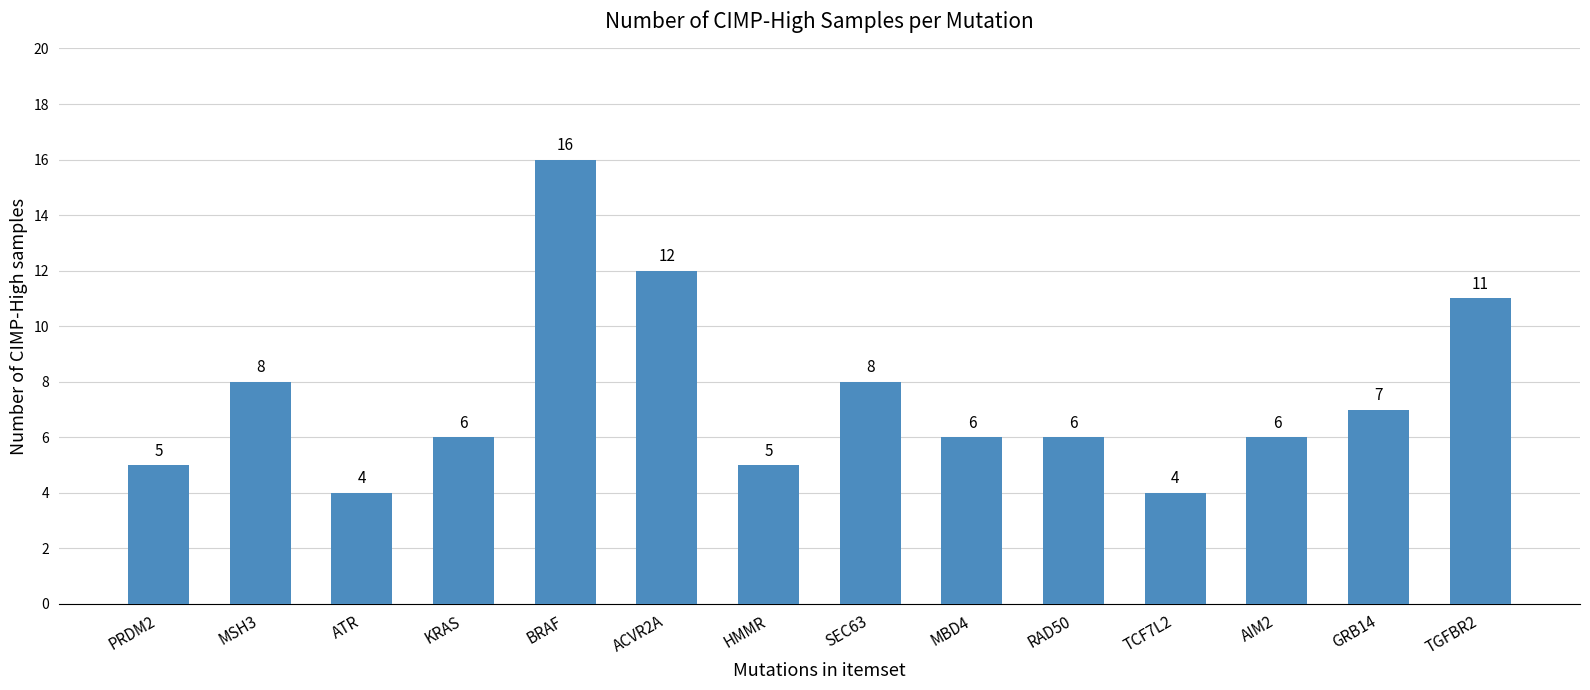

The chart shows a value of 12 at ACVR2A. True or false?

True